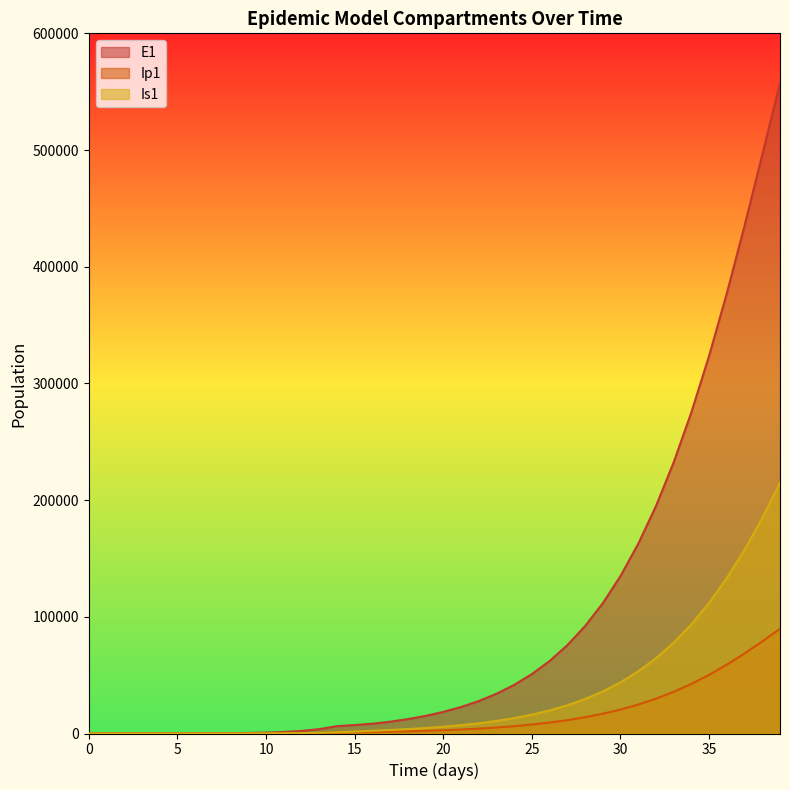

At which category is the sum across all series the highest?

39